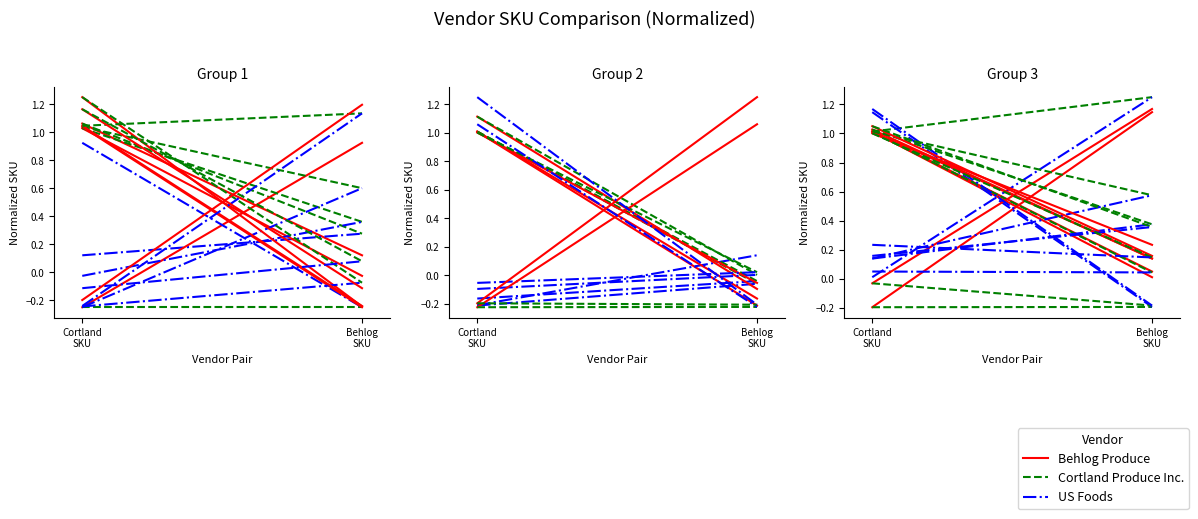

Which series has the widest spread of values?

US Foods